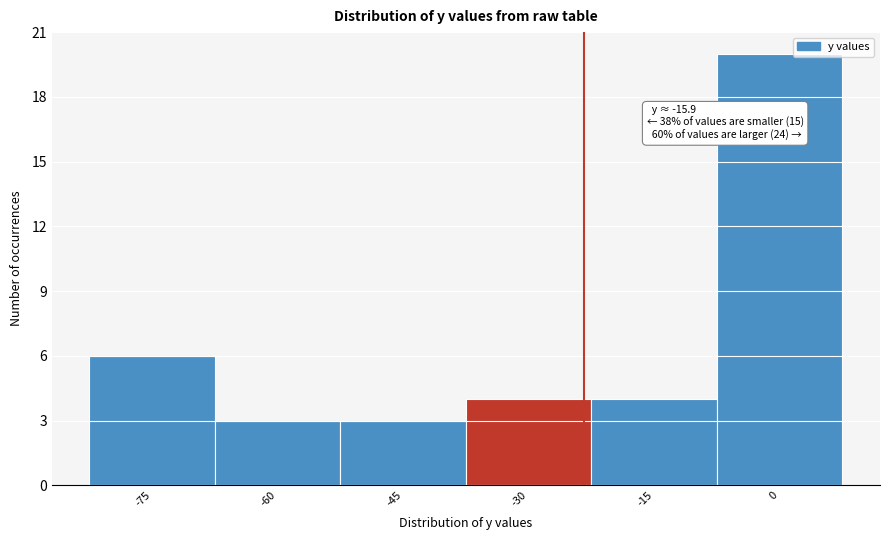

Reading left to right, what are all the values shown in this chart?

6	3	3	4	4	20